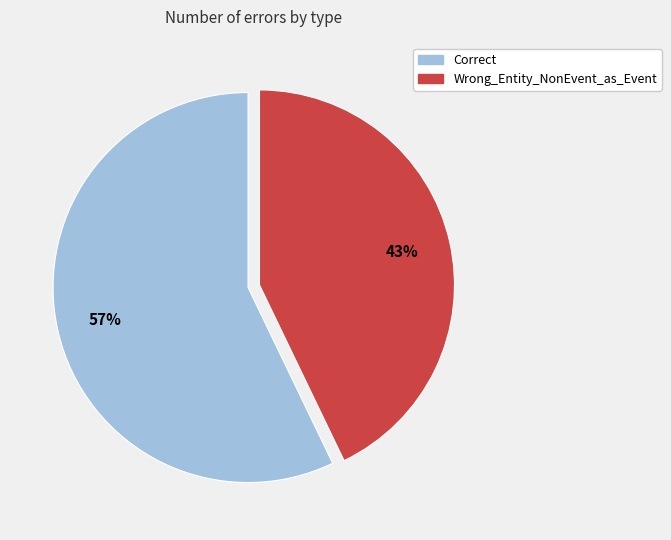

Which has a higher value, Wrong_Entity_NonEvent_as_Event or Correct?

Correct